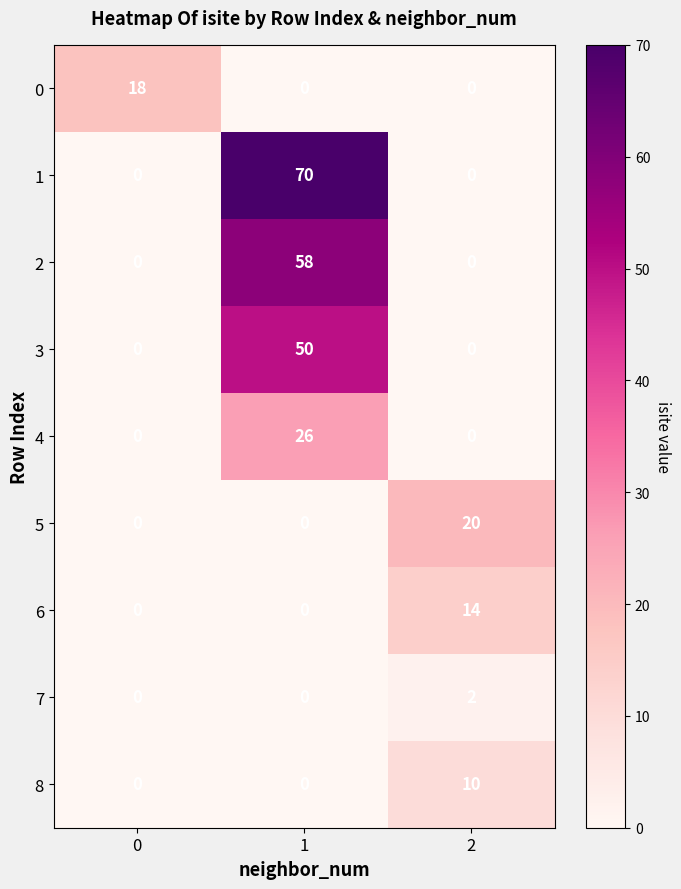

At how many categories does at least one series exceed 61?

1